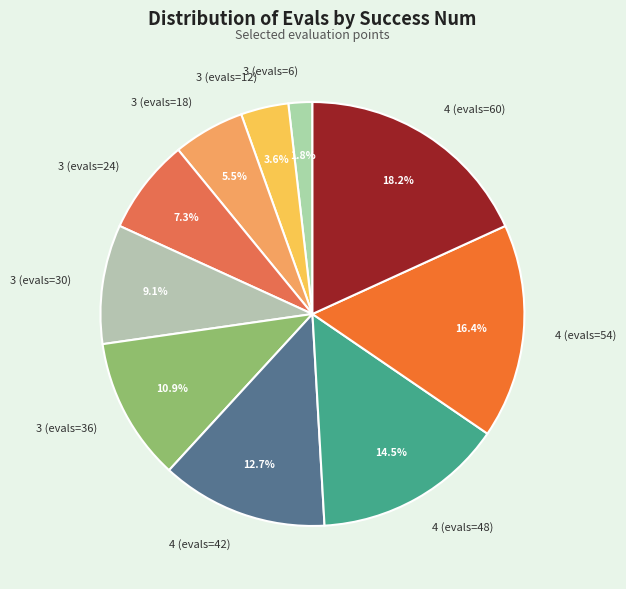

How many slices are in this pie chart?

10